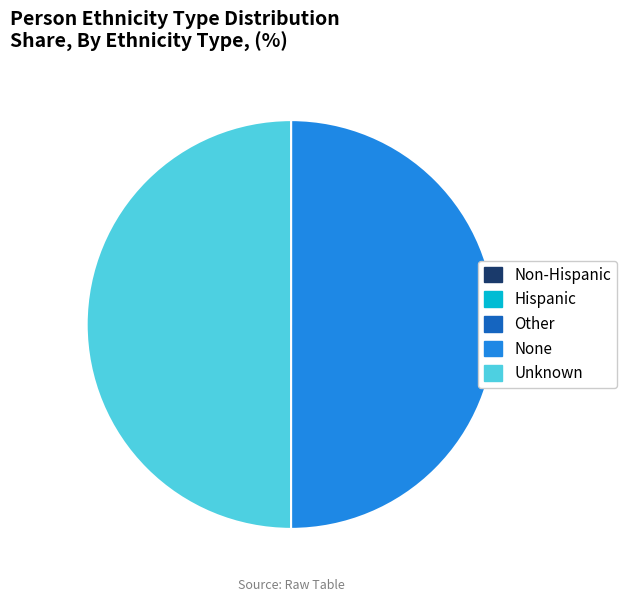

Is it true that None is 42% of the pie?

False